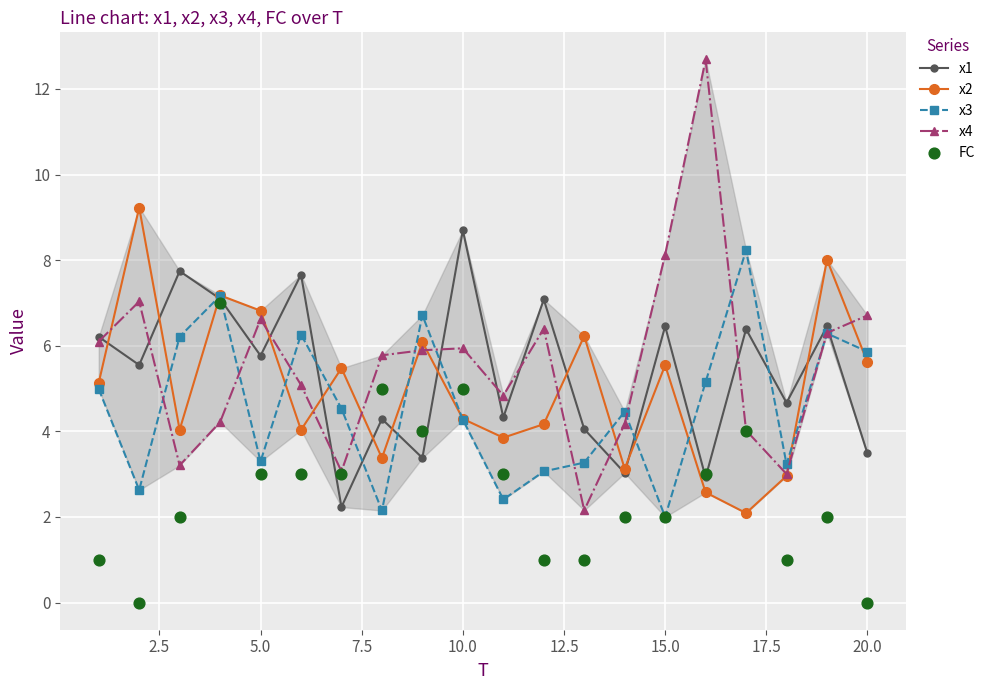

What are all the series names shown in the legend?

x1, x2, x3, x4, FC